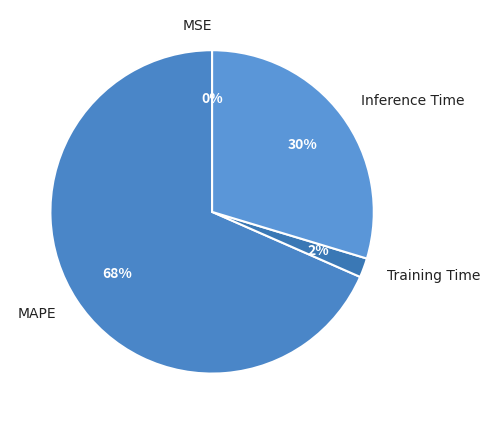

Do Training Time and Inference Time together represent more than half of the pie?

No